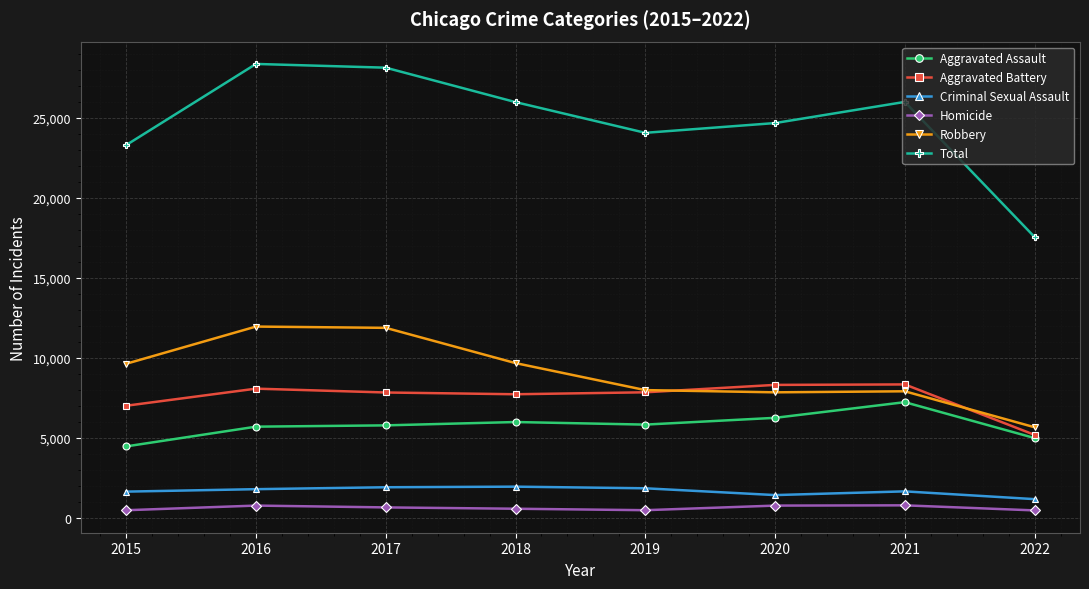

The value of Aggravated Assault at 2020 is 9815. True or false?

False